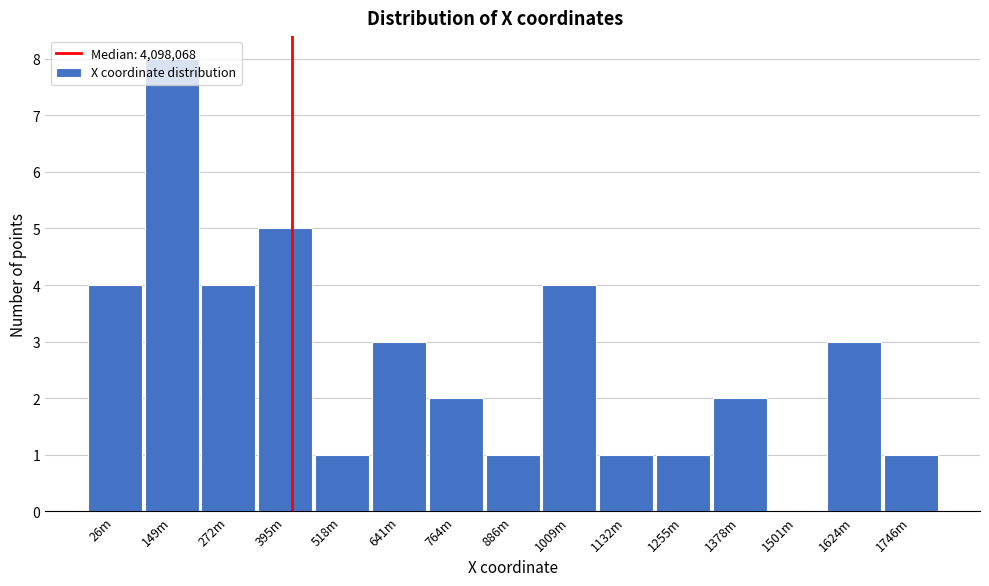

Between 1255m and 1501m, which is larger?

1255m